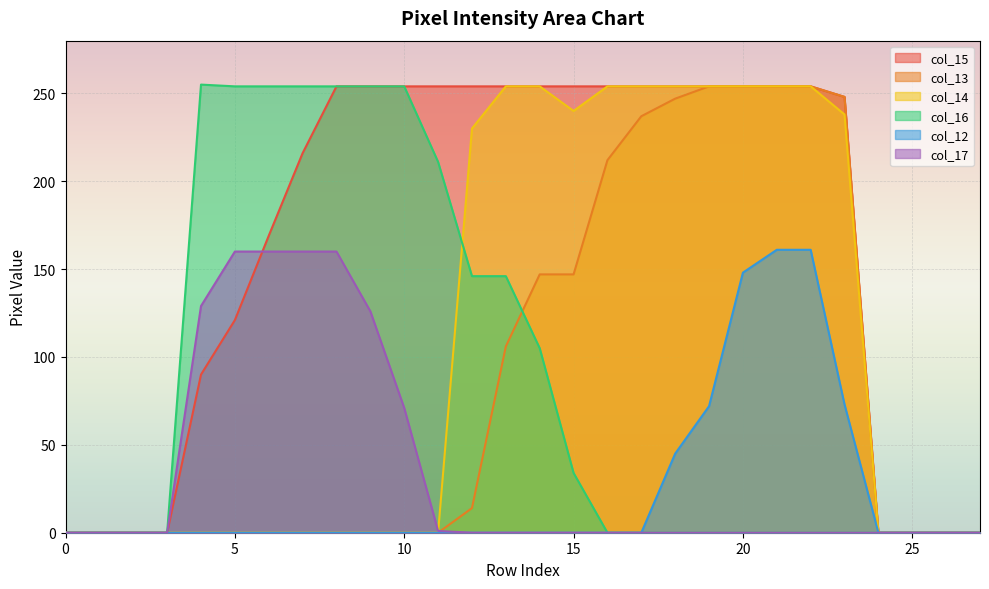

How many lines are shown in the chart?

6